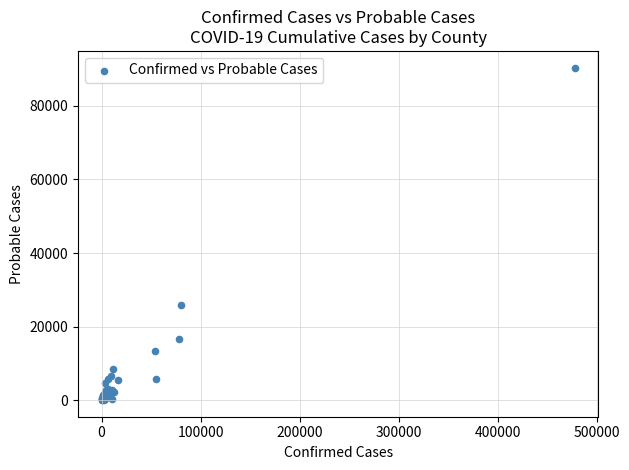

What Y value in the scatter plot is closest to 45218?

25869